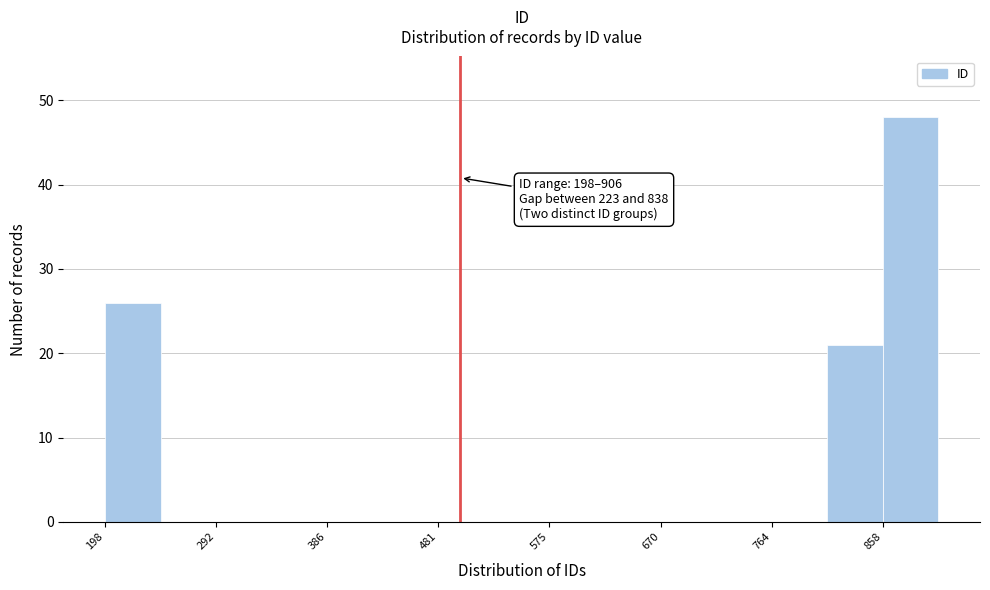

Which range on the x-axis has the tallest bar?

860 to 910